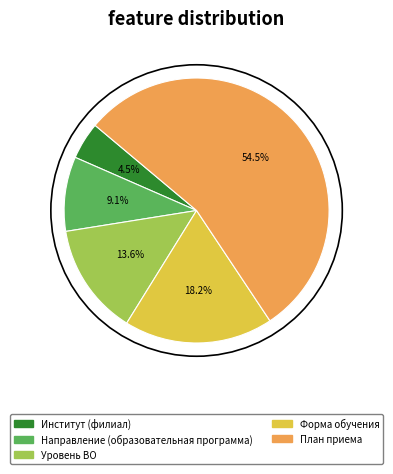

Rank the categories by value from highest to lowest.

План приема, Форма обучения, Уровень ВО, Направление (образовательная программа), Институт (филиал)